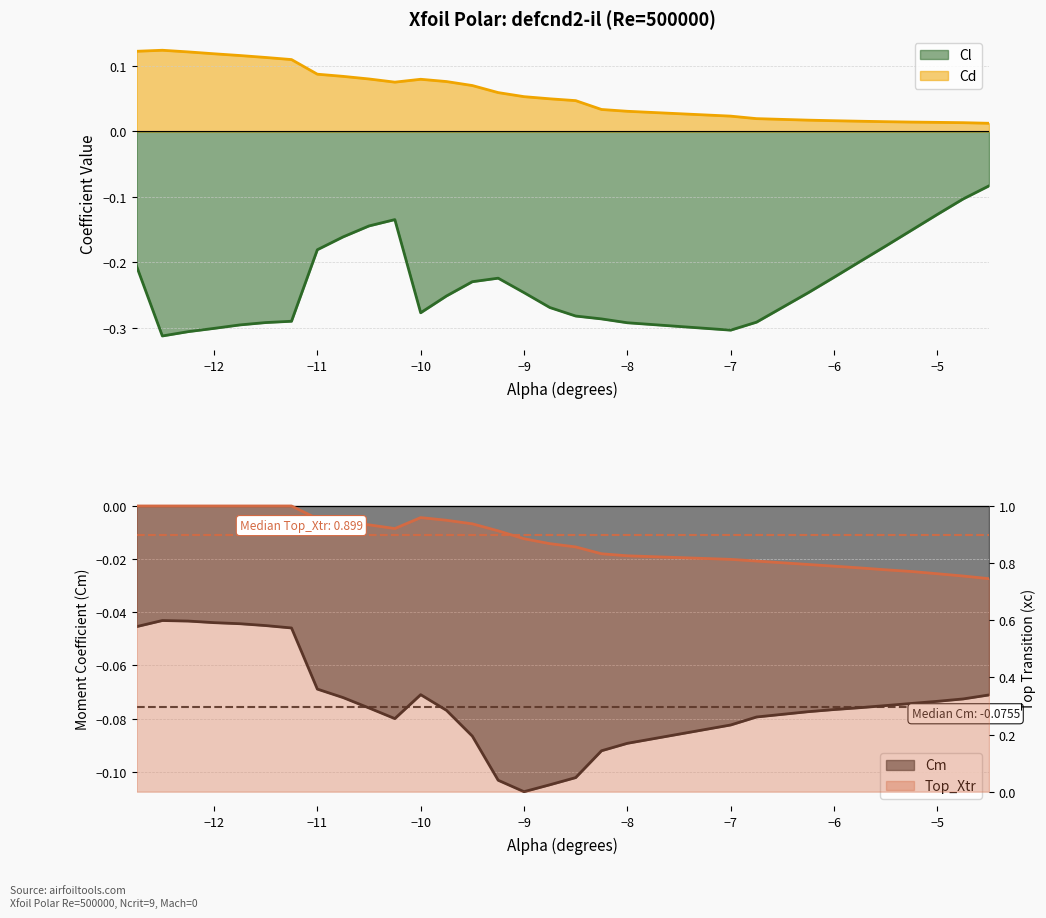

Reading left to right, extract all data points from this chart.

Cl: -12.75=-0.2	-12.5=-0.3	-12.25=-0.3	-12.0=-0.3	-11.75=-0.3	-11.5=-0.3	-11.25=-0.3	-11.0=-0.2	-10.75=-0.2	-10.5=-0.1	-10.25=-0.1	-10.0=-0.3	-9.75=-0.3	-9.5=-0.2	-9.25=-0.2	-9.0=-0.2	-8.75=-0.3	-8.5=-0.3	-8.25=-0.3	-8.0=-0.3	-7.0=-0.3	-6.75=-0.3	-6.25=-0.2	-6.0=-0.2	-5.75=-0.2	-5.5=-0.2	-5.25=-0.2	-5.0=-0.1	-4.75=-0.1	-4.5=-0.1
Cd: -12.75=0.1	-12.5=0.1	-12.25=0.1	-12.0=0.1	-11.75=0.1	-11.5=0.1	-11.25=0.1	-11.0=0.1	-10.75=0.1	-10.5=0.1	-10.25=0.1	-10.0=0.1	-9.75=0.1	-9.5=0.1	-9.25=0.1	-9.0=0.1	-8.75=0.0	-8.5=0.0	-8.25=0.0	-8.0=0.0	-7.0=0.0	-6.75=0.0	-6.25=0.0	-6.0=0.0	-5.75=0.0	-5.5=0.0	-5.25=0.0	-5.0=0.0	-4.75=0.0	-4.5=0.0
Cm: -12.75=-0.0	-12.5=-0.0	-12.25=-0.0	-12.0=-0.0	-11.75=-0.0	-11.5=-0.0	-11.25=-0.0	-11.0=-0.1	-10.75=-0.1	-10.5=-0.1	-10.25=-0.1	-10.0=-0.1	-9.75=-0.1	-9.5=-0.1	-9.25=-0.1	-9.0=-0.1	-8.75=-0.1	-8.5=-0.1	-8.25=-0.1	-8.0=-0.1	-7.0=-0.1	-6.75=-0.1	-6.25=-0.1	-6.0=-0.1	-5.75=-0.1	-5.5=-0.1	-5.25=-0.1	-5.0=-0.1	-4.75=-0.1	-4.5=-0.1
Top_Xtr: -12.75=1.0	-12.5=1.0	-12.25=1.0	-12.0=1.0	-11.75=1.0	-11.5=1.0	-11.25=1.0	-11.0=1.0	-10.75=0.9	-10.5=0.9	-10.25=0.9	-10.0=1.0	-9.75=0.9	-9.5=0.9	-9.25=0.9	-9.0=0.9	-8.75=0.9	-8.5=0.9	-8.25=0.8	-8.0=0.8	-7.0=0.8	-6.75=0.8	-6.25=0.8	-6.0=0.8	-5.75=0.8	-5.5=0.8	-5.25=0.8	-5.0=0.8	-4.75=0.8	-4.5=0.7